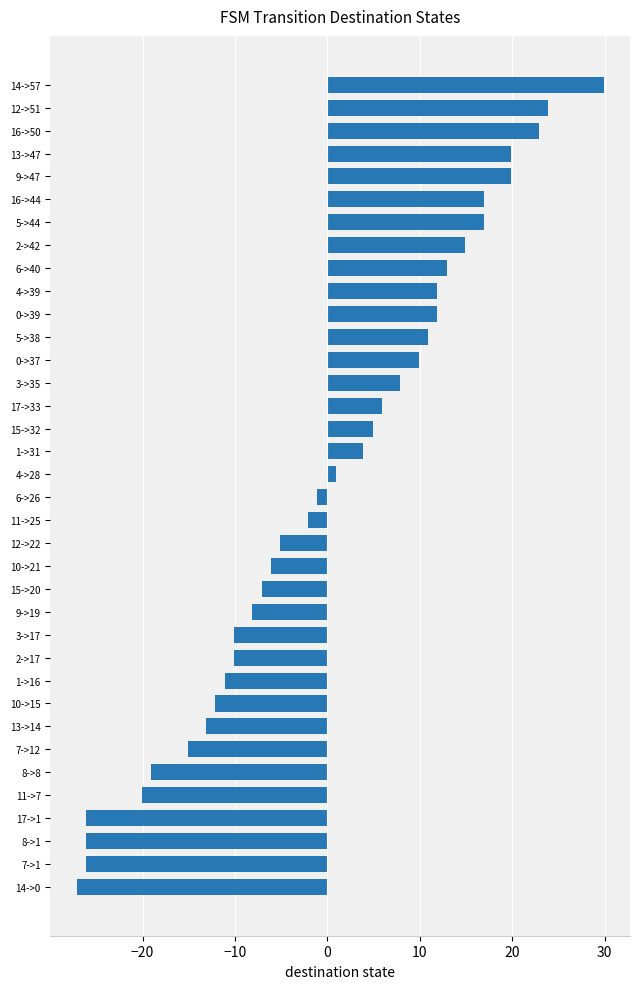

What is the sum of the values at 8->8 and 9->47?

0.8